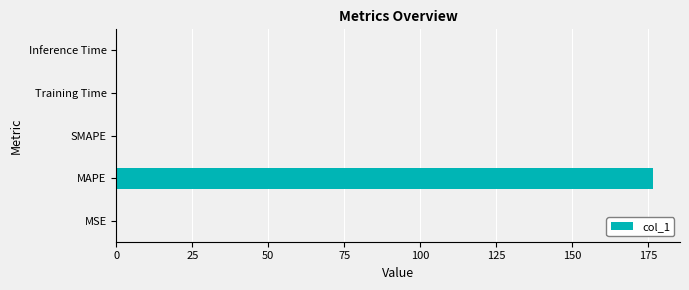

At which category does the chart reach its peak across all series?

MAPE